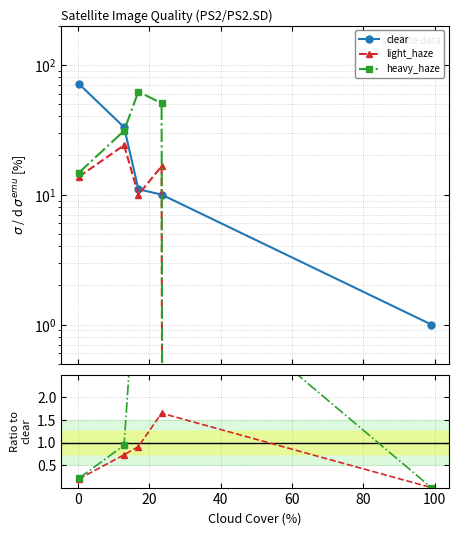

Reading left to right, what are all the values shown in this chart?

clear: 71.1	33.0	11.0	10.0	1.0
light_haze: 0.2	0.7	0.9	1.6	0.0
heavy_haze: 0.2	0.9	5.6	5.0	0.0